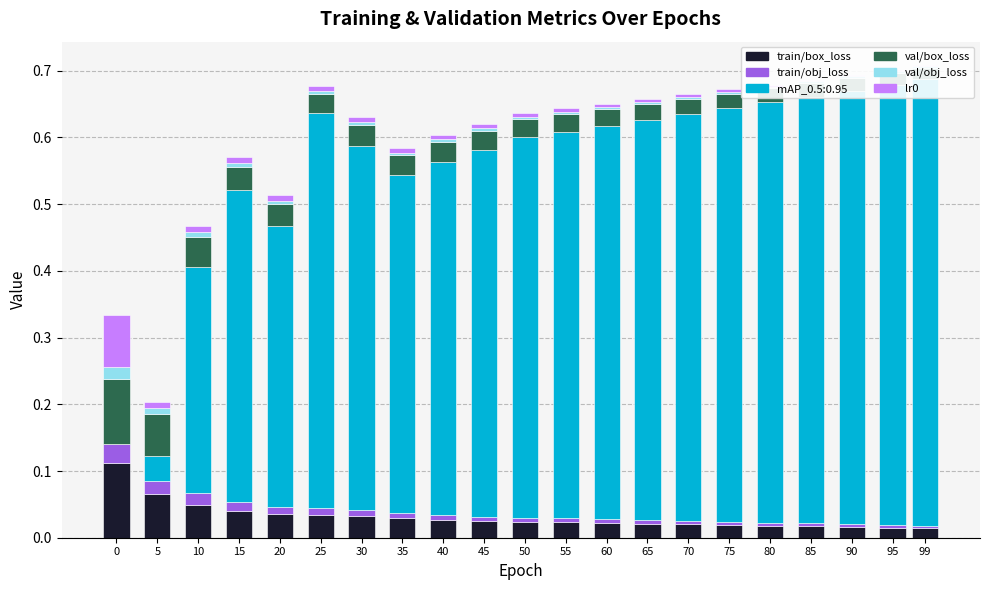

What is the sum of the train/box_loss values at 99 and 0?

0.1